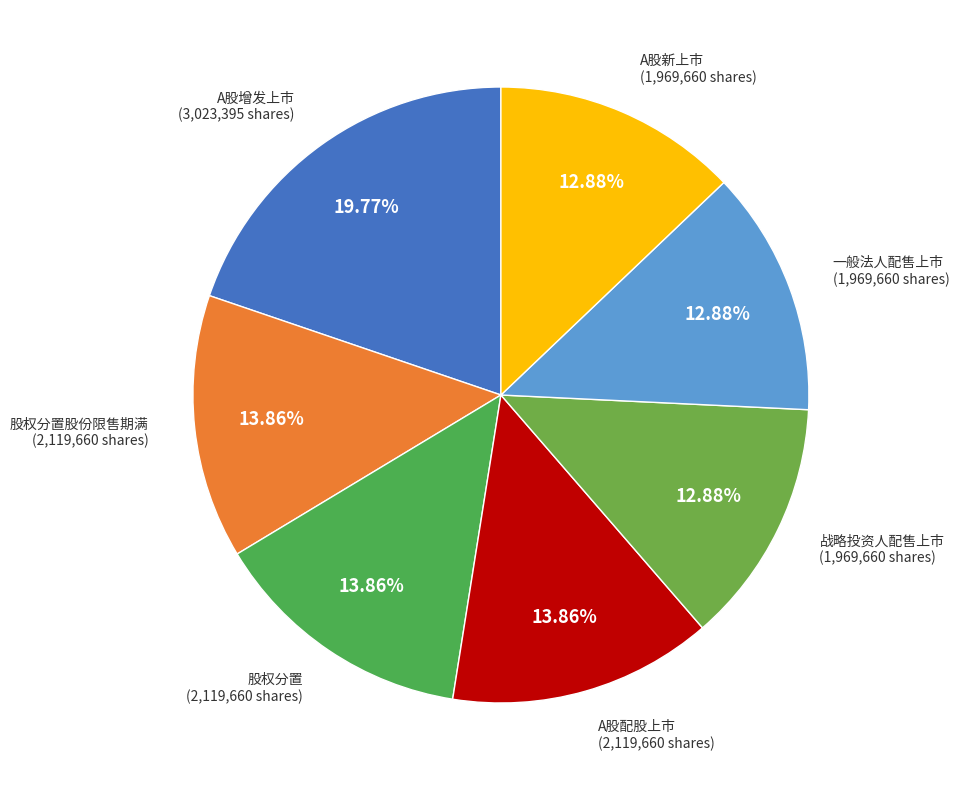

Count the number of slices in the pie.

7